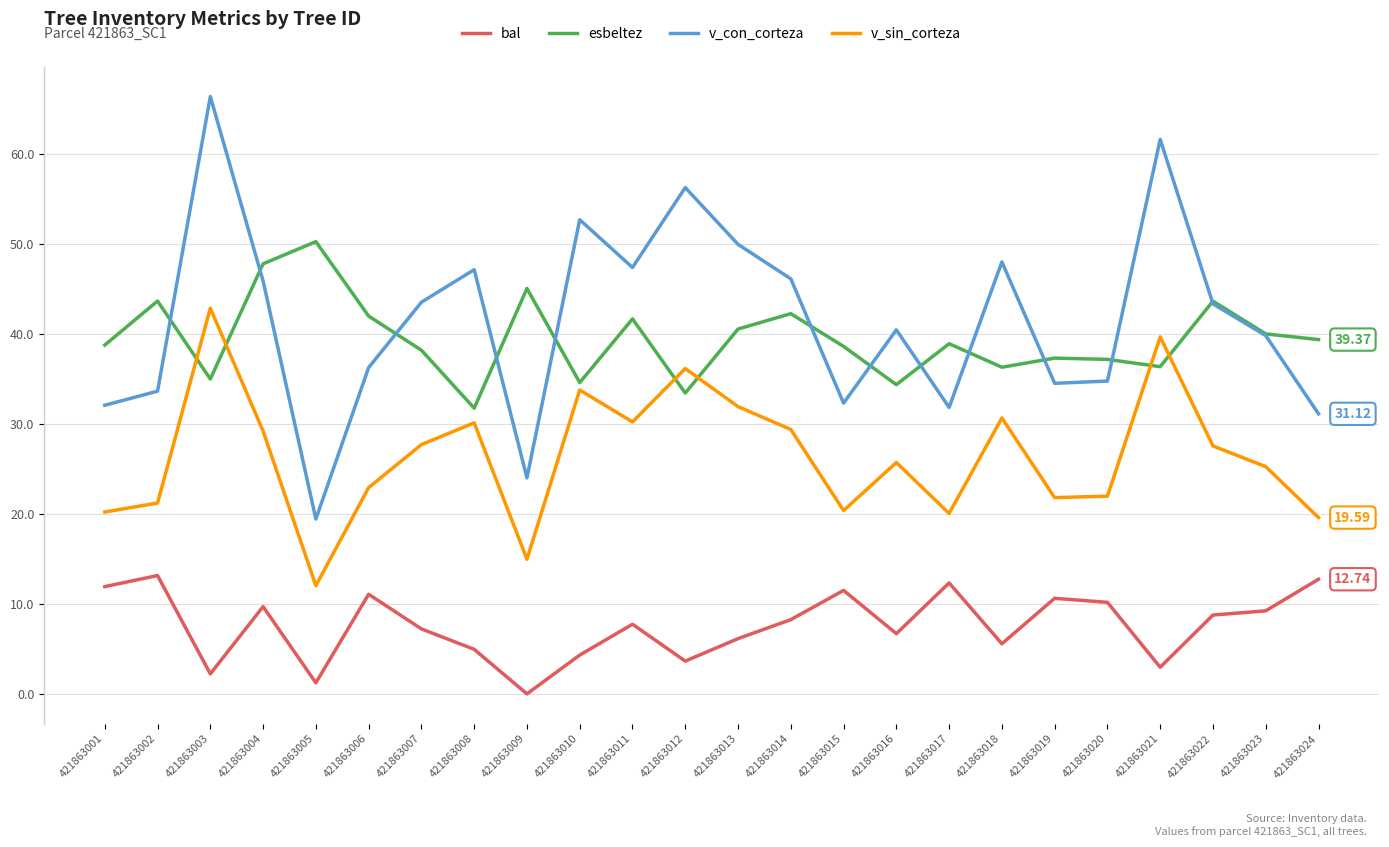

What is the total value across all series at 421863010?

125.4